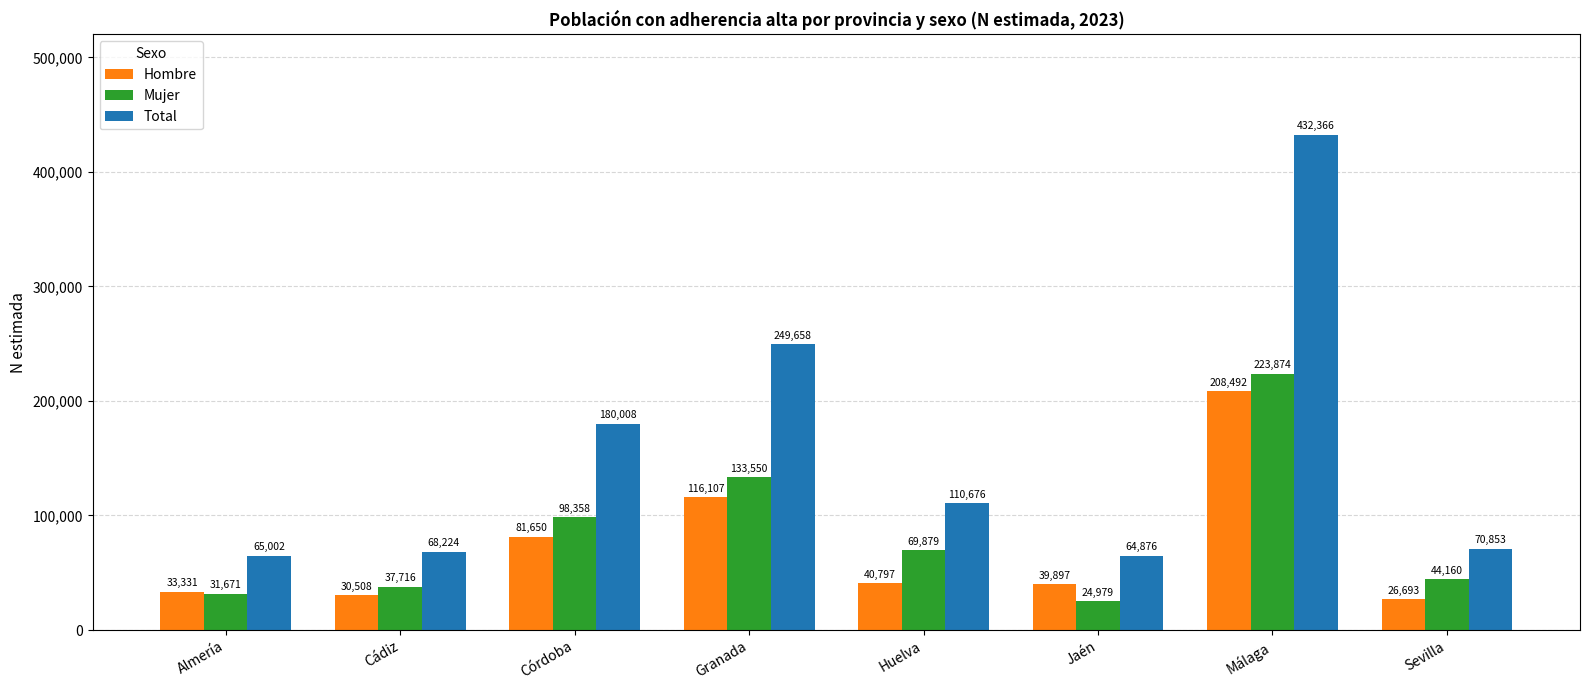

Which series has the widest spread of values?

Total